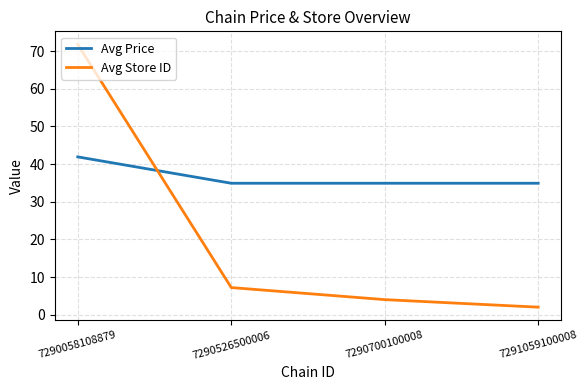

Which series has the largest total across all categories?

Avg Price